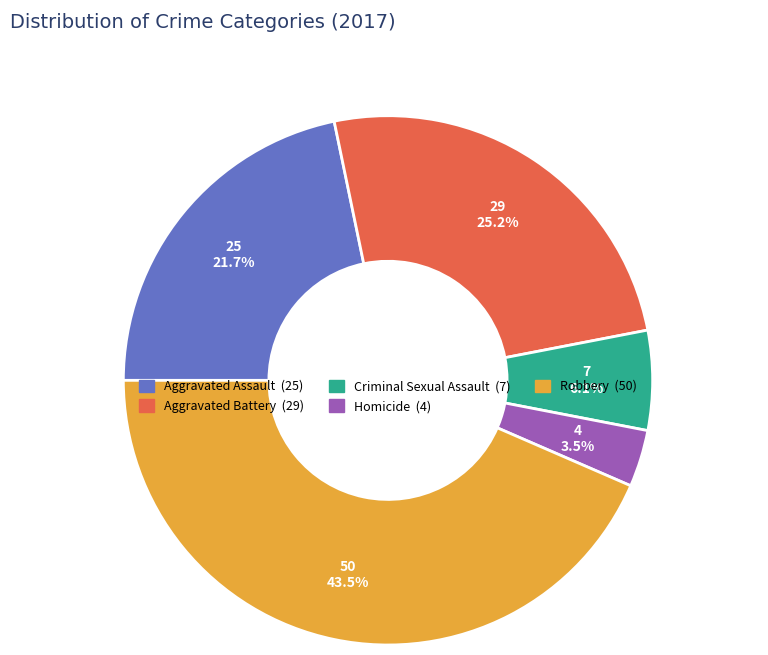

Between Aggravated Assault and Aggravated Battery, which is larger?

Aggravated Battery